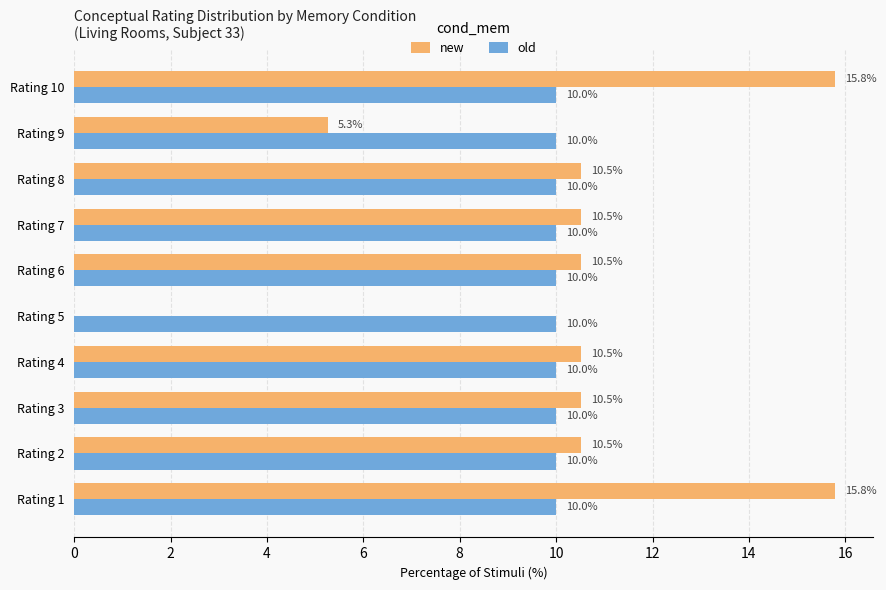

How many categories are shown in the chart?

10